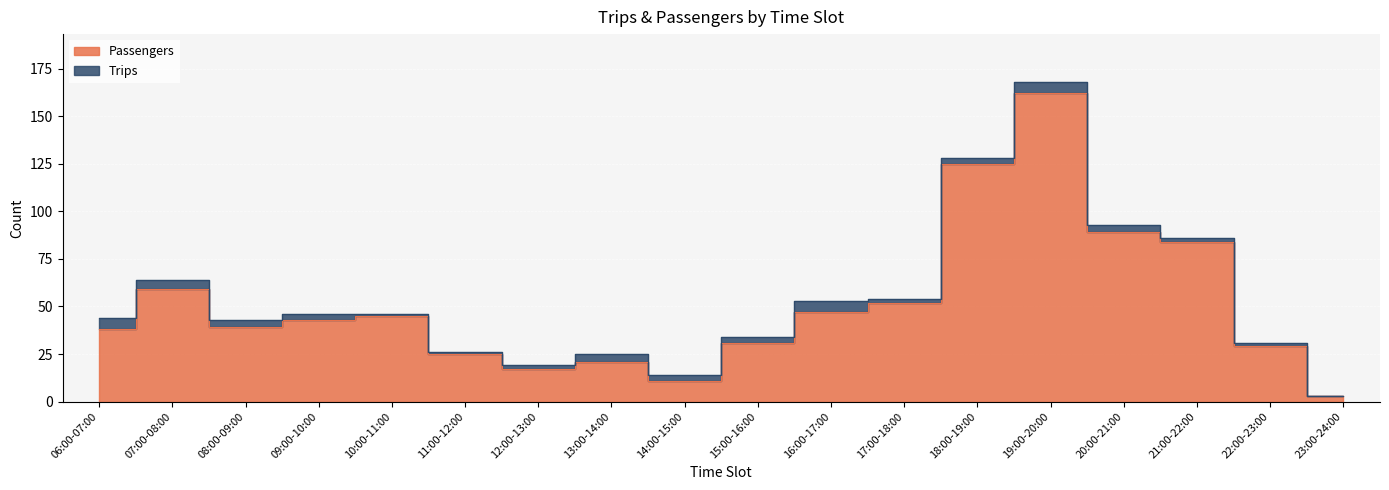

Which label corresponds to the smallest value in the chart?

23:00-24:00